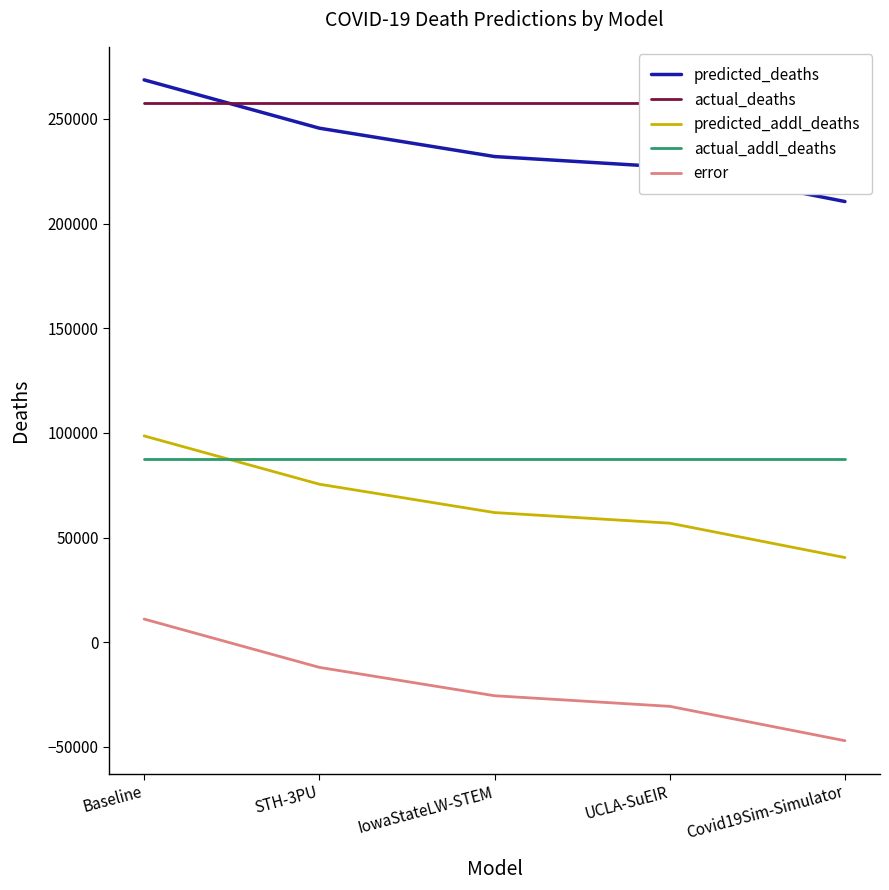

True or false: predicted_deaths has more than 1 points higher than both neighbors.

False